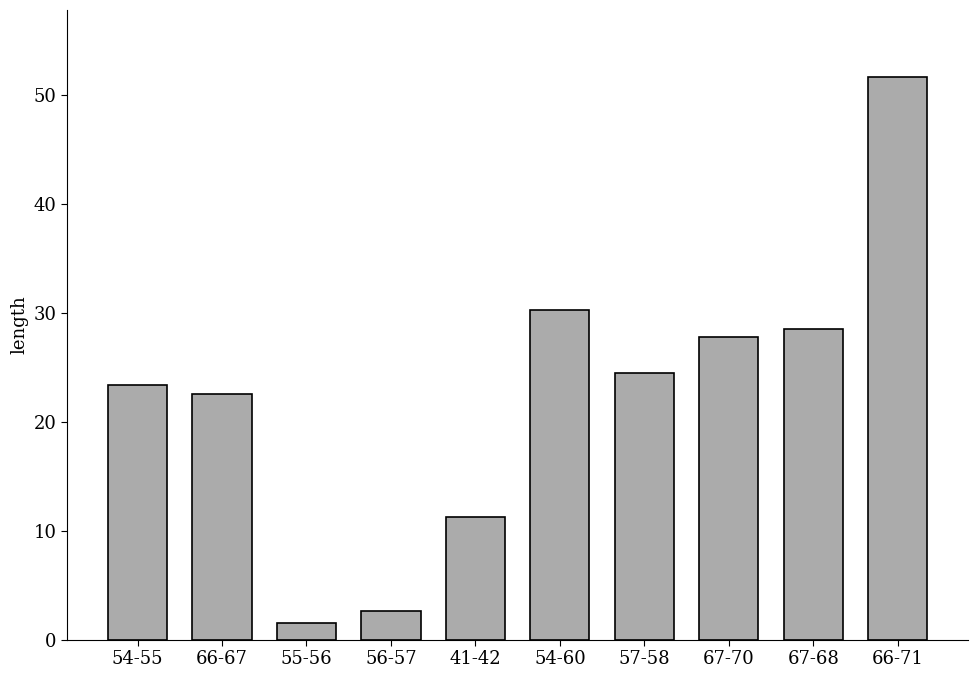

The value at 54-55 is 30.5. True or false?

False